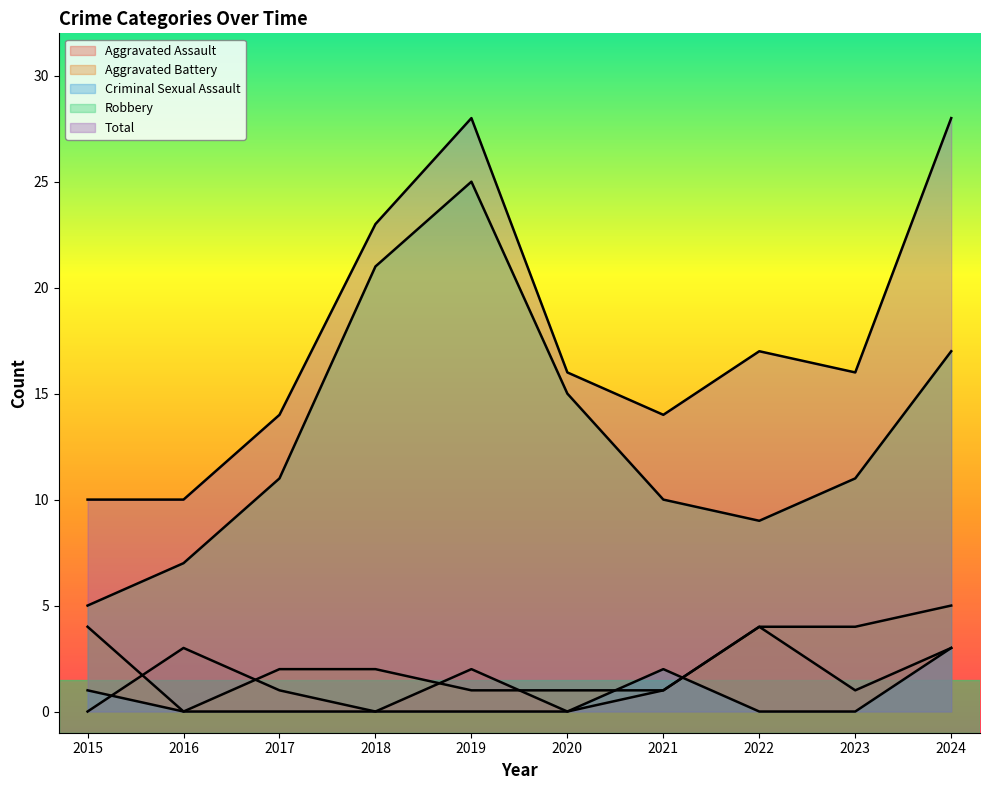

True or false: Robbery and Total intersect in this chart.

False